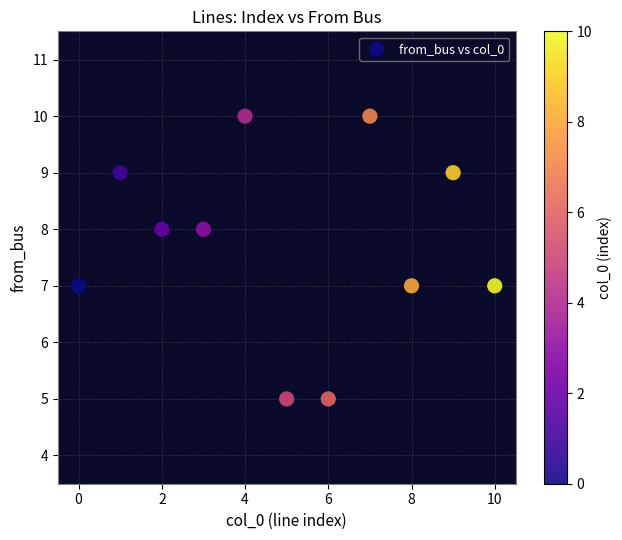

What is the range of Y values (max minus min)?

5